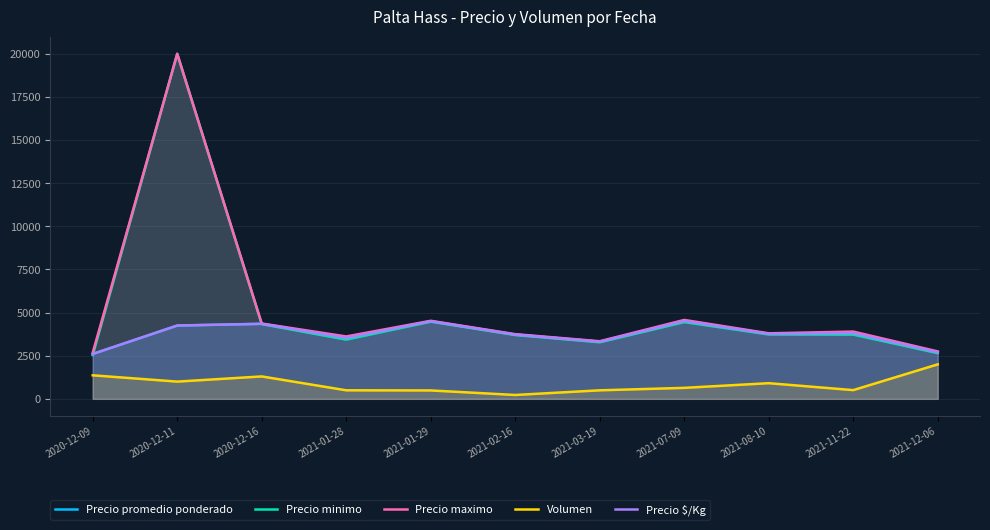

At 2021-08-10, list the series in order from largest to smallest.

Precio maximo, Precio promedio ponderado, Precio $/Kg, Precio minimo, Volumen